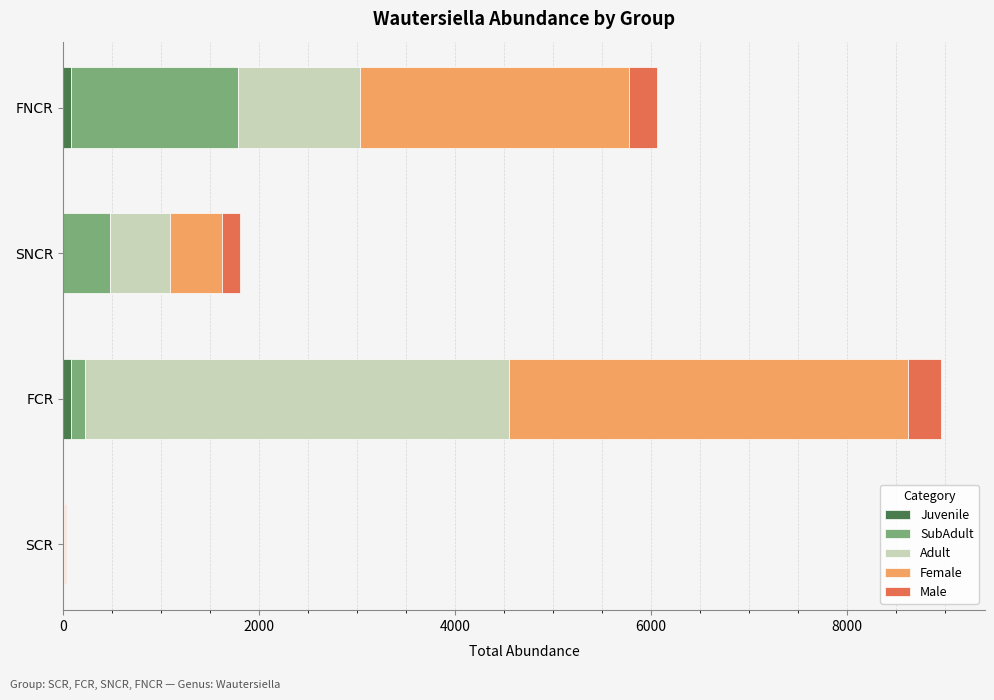

Count the number of categories in the chart.

4